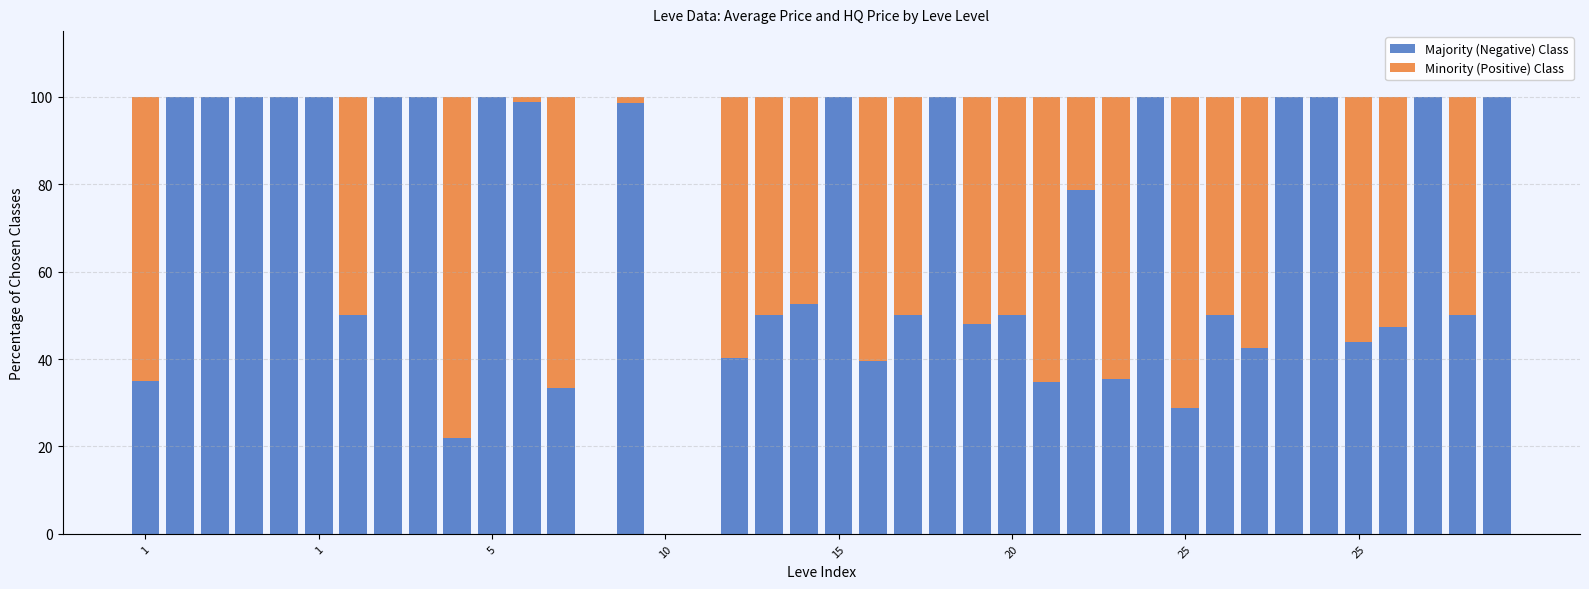

Are the bars grouped side by side (vs. stacked)?

No